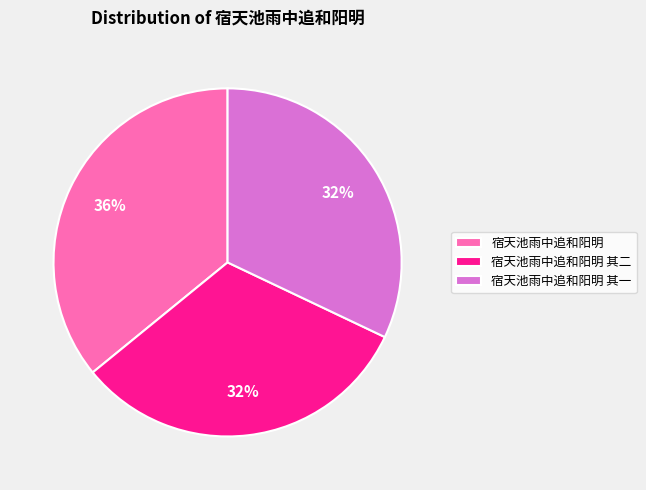

Count the number of slices in the pie.

3